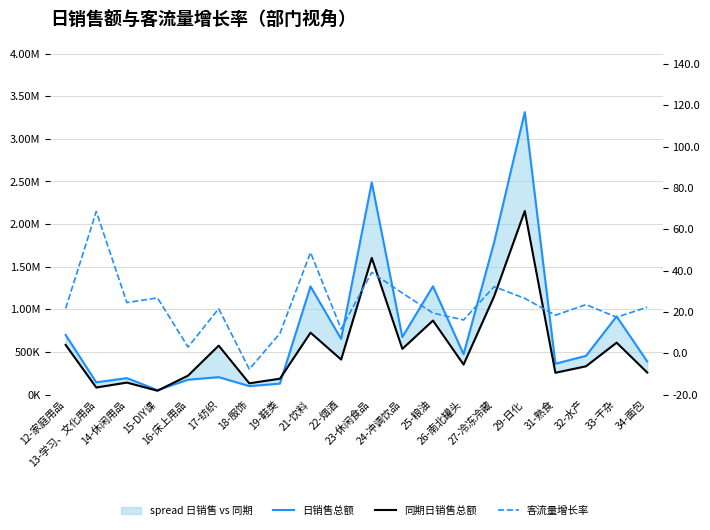

Rank the series at 34-面包 from lowest to highest value.

客流量增长率, 同期日销售总额, 日销售总额